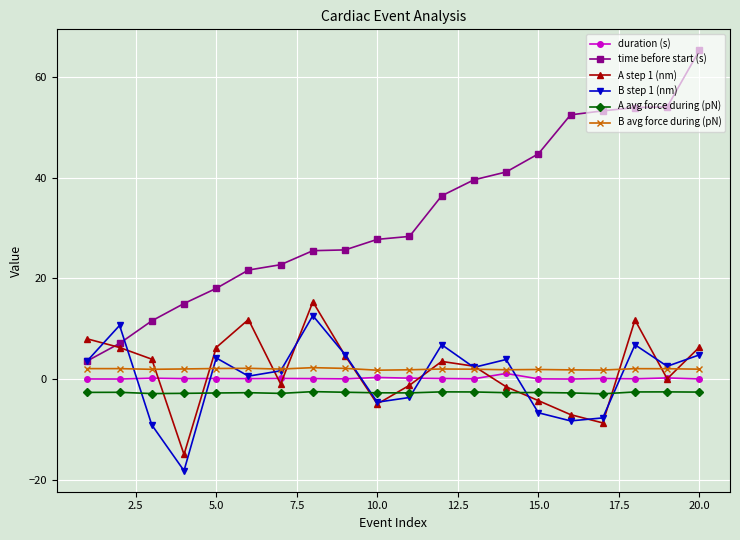

What is the value of the B step 1 (nm) point at the 18th from the left?

6.8